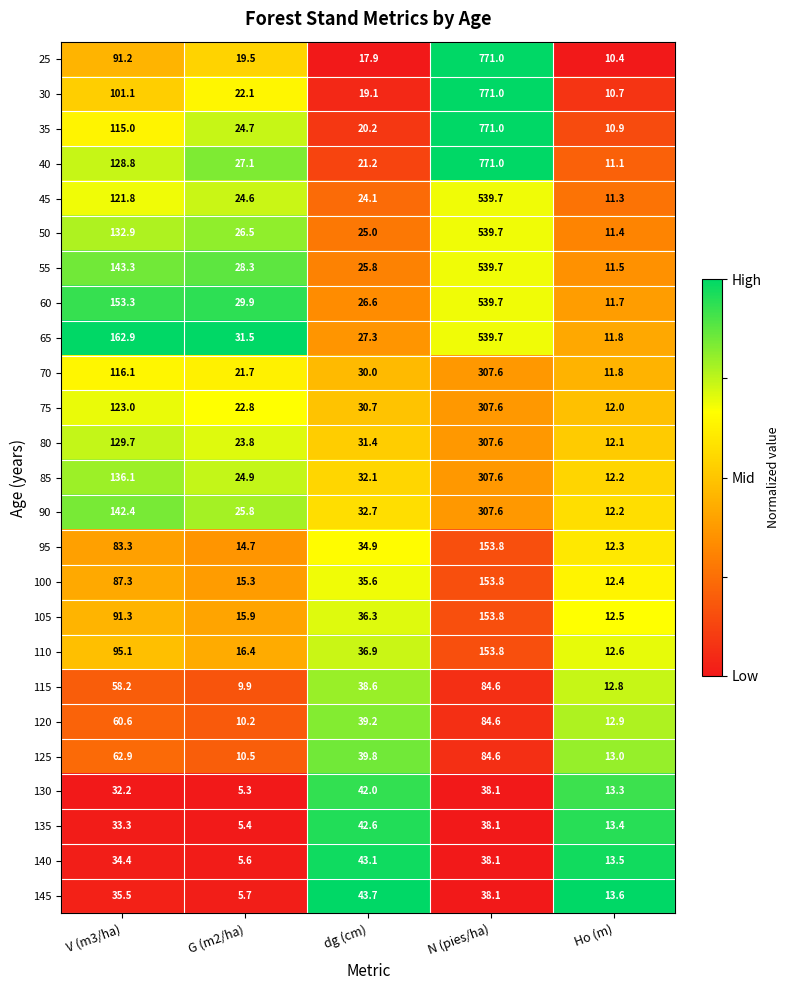

At which label does 45 reach its minimum?

Ho (m)